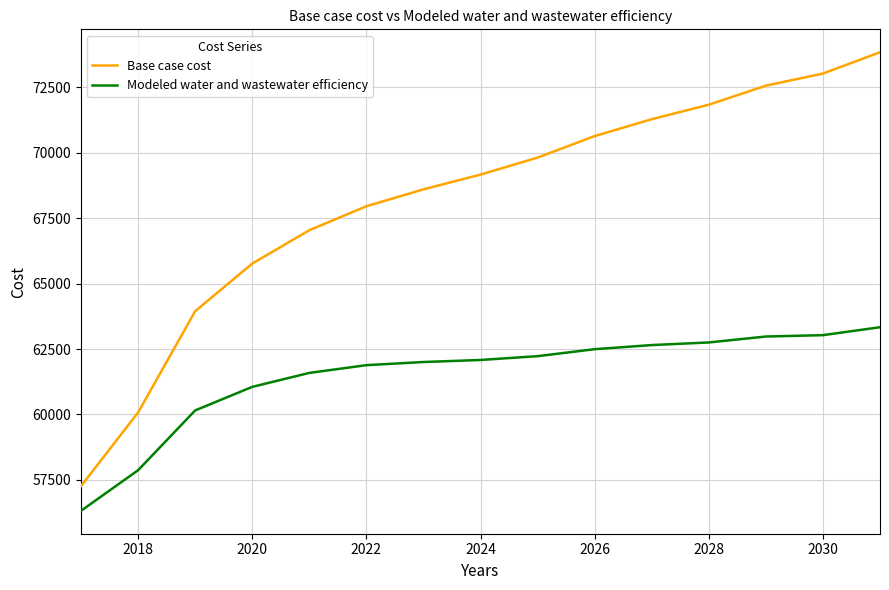

What is the minimum value shown in the chart?

56318.6